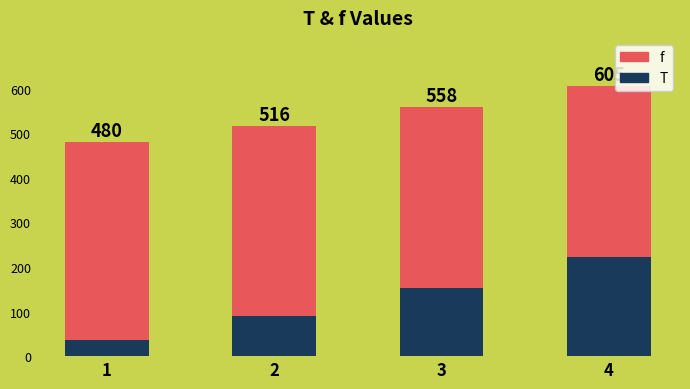

How many bars are there in total?

4